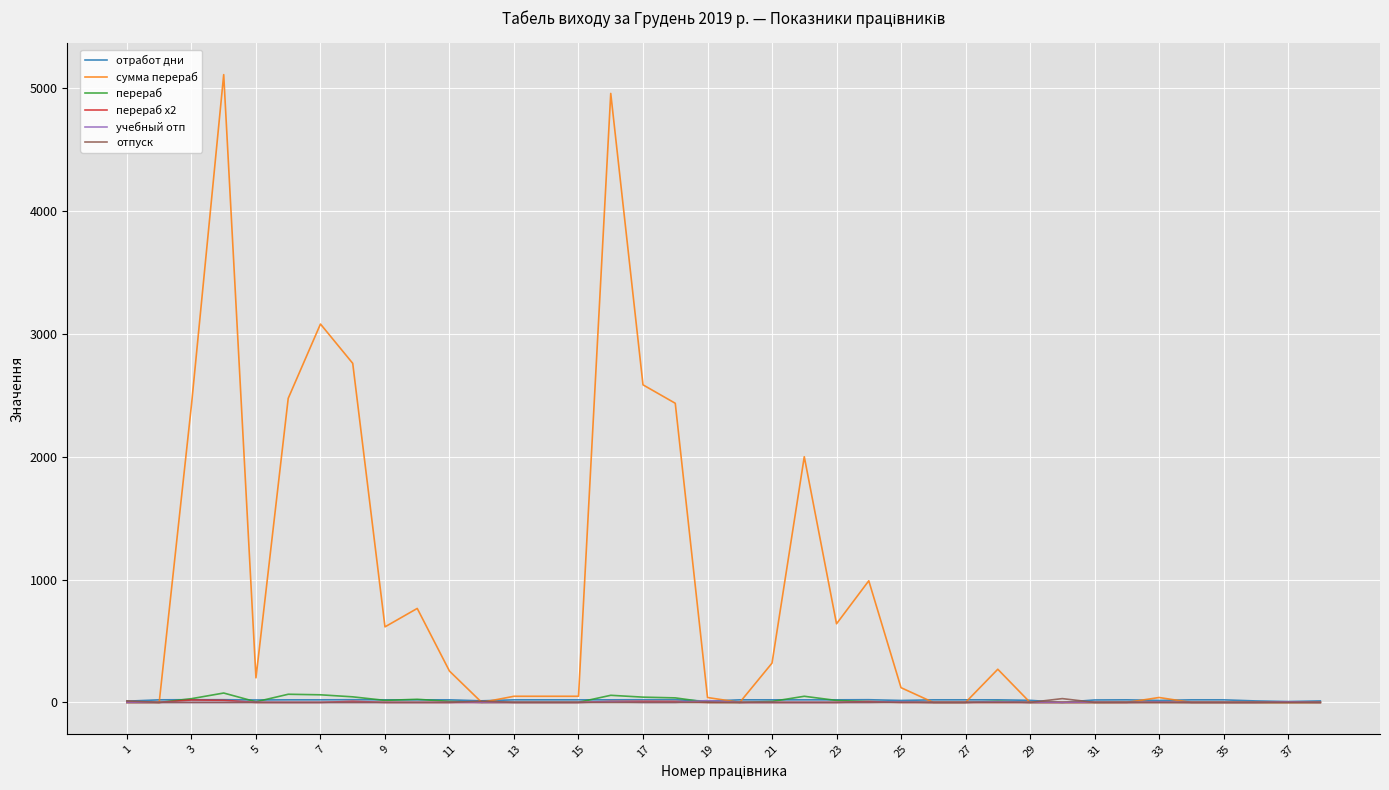

What is the highest value of the учебный отп series?

15.0